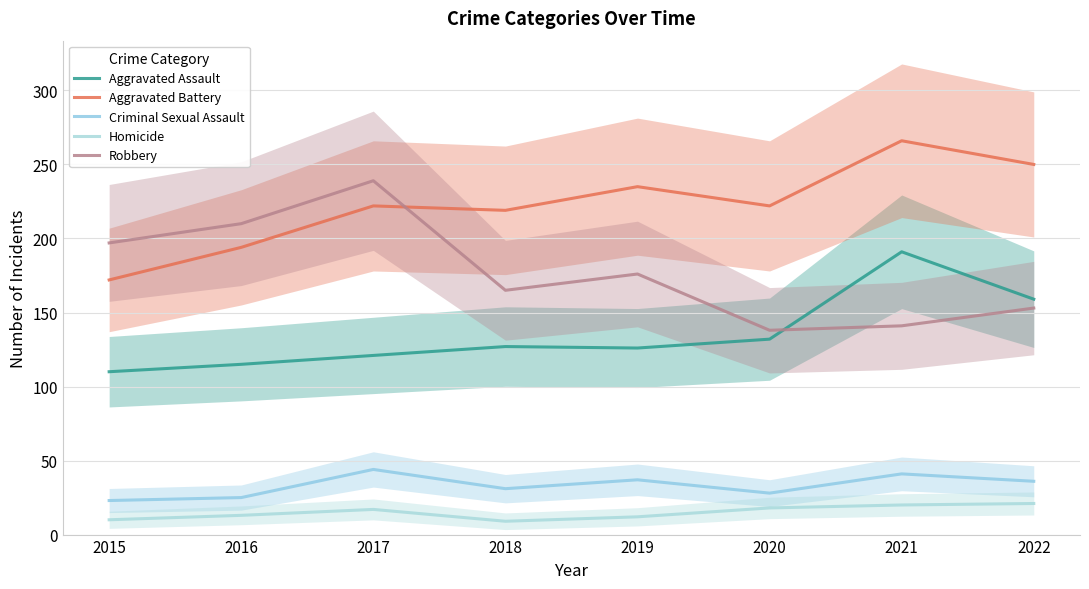

What is the minimum value for Aggravated Assault?

110